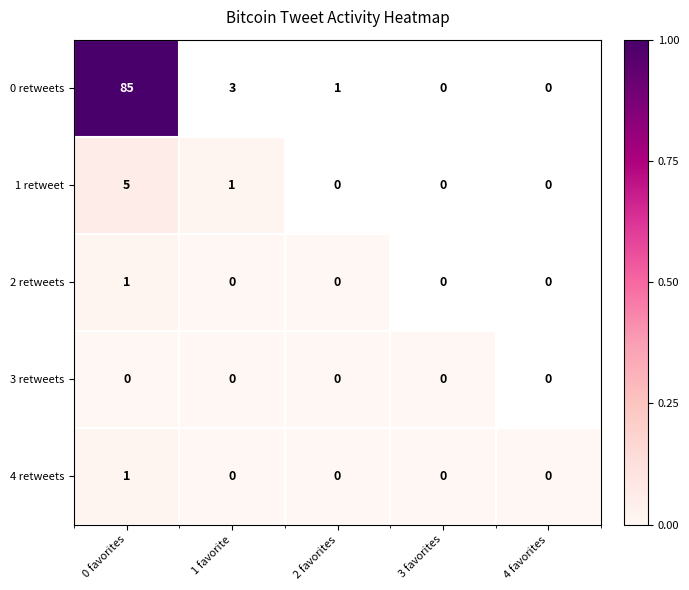

How many positive values does the 4 retweets series have?

1